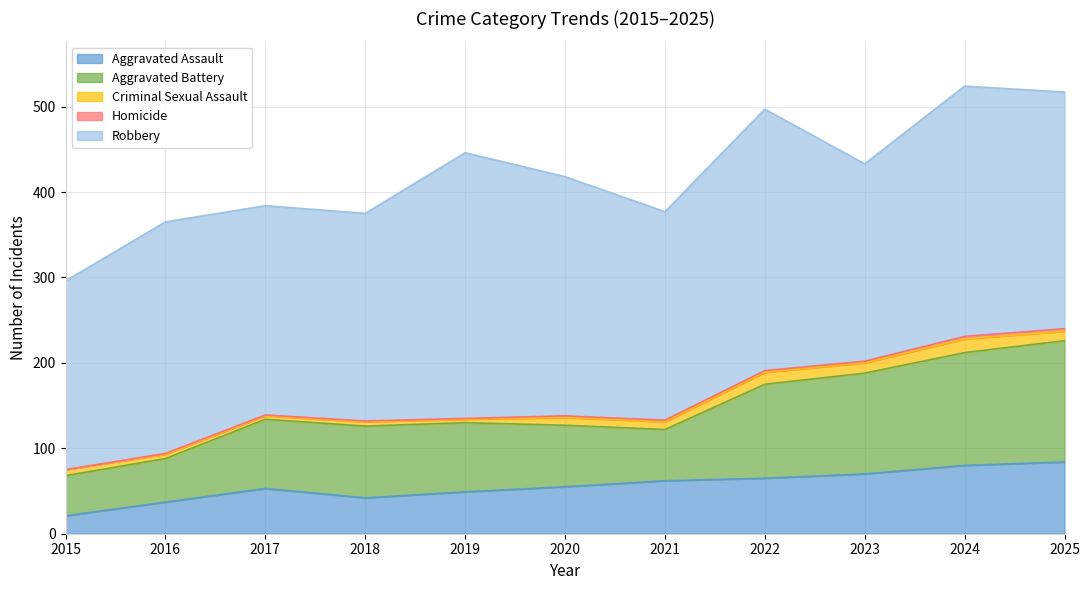

What is the average value of the Aggravated Assault series?

56